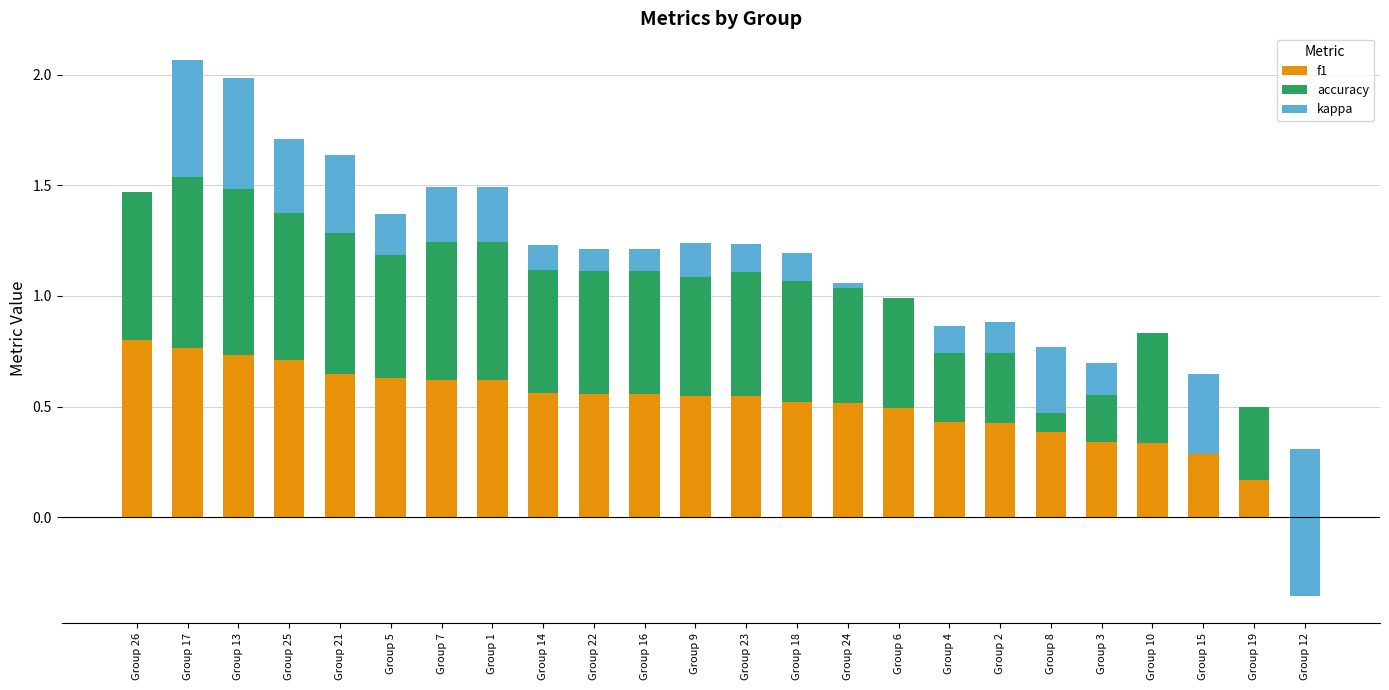

At which label does f1 reach its minimum?

Group 12